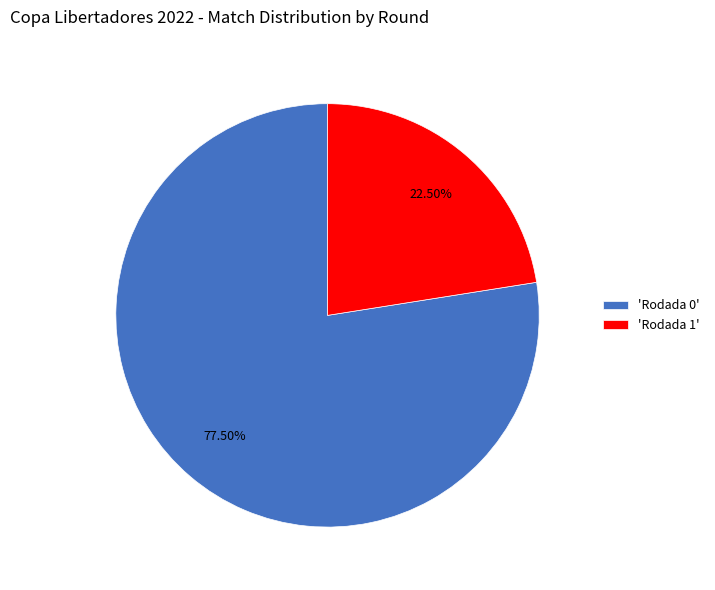

Which category has the smallest portion of the pie?

'Rodada 1'